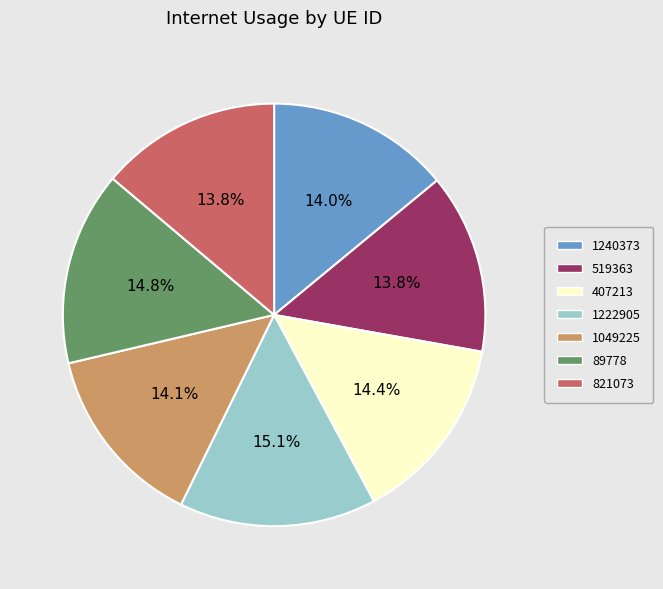

How much of the chart is everything except 407213?

85.6%